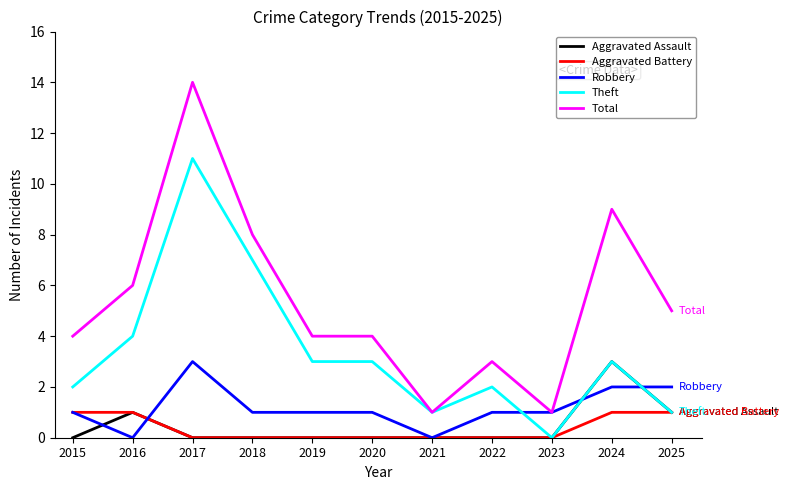

Reading right to left, what are all the values shown in this chart?

Aggravated Assault: 2025=1	2024=3	2023=0	2022=0	2021=0	2020=0	2019=0	2018=0	2017=0	2016=1	2015=0
Aggravated Battery: 2025=1	2024=1	2023=0	2022=0	2021=0	2020=0	2019=0	2018=0	2017=0	2016=1	2015=1
Robbery: 2025=2	2024=2	2023=1	2022=1	2021=0	2020=1	2019=1	2018=1	2017=3	2016=0	2015=1
Theft: 2025=1	2024=3	2023=0	2022=2	2021=1	2020=3	2019=3	2018=7	2017=11	2016=4	2015=2
Total: 2025=5	2024=9	2023=1	2022=3	2021=1	2020=4	2019=4	2018=8	2017=14	2016=6	2015=4